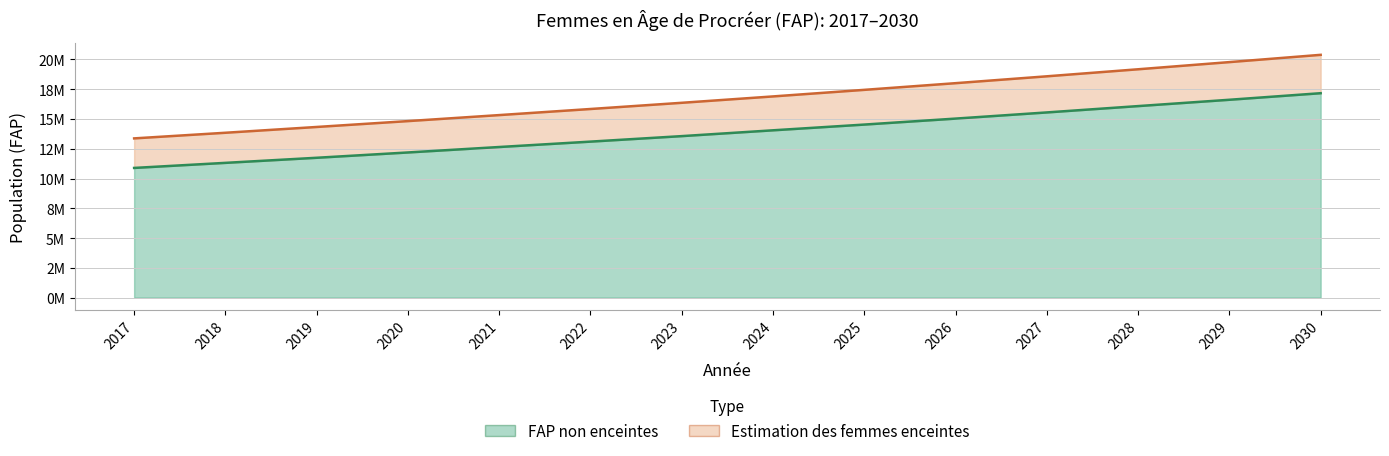

Reading left to right, transcribe all the data shown in this chart.

FAP non enceintes: 10889222.4	11314876.9	11742062.8	12188008.3	12645913.8	13098634.7	13560643.6	14048879.1	14530354.3	15032265.2	15550202.1	16082325.0	16613455.2	17165139.1
Estimation des femmes enceintes: 13370081.0	13842766.0	14328740.0	14821716.0	15326652.0	15838161.0	16358958.0	16894224.0	17446245.0	18006944.0	18583669.0	19174580.0	19776256.0	20386728.0